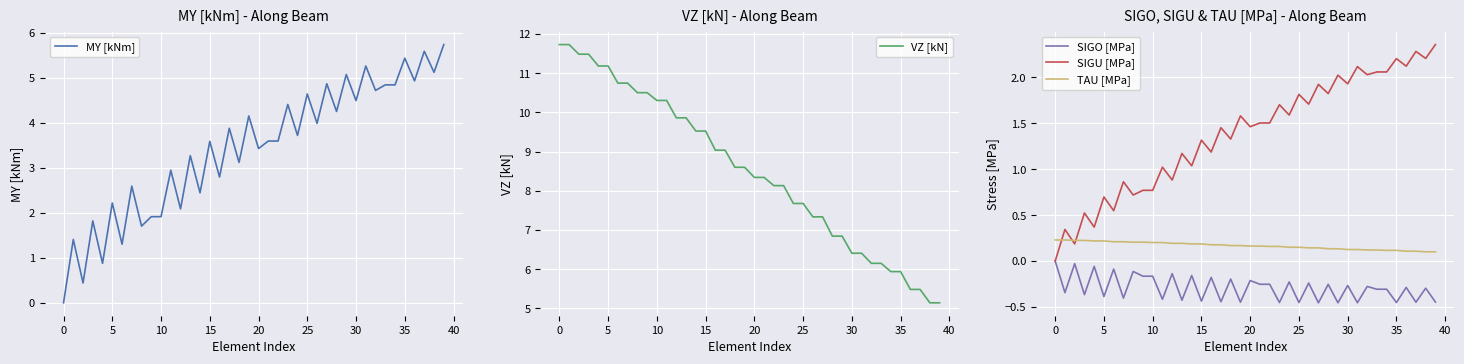

Which series ends up on top after the final intersection of TAU [MPa] and MY [kNm]?

MY [kNm]